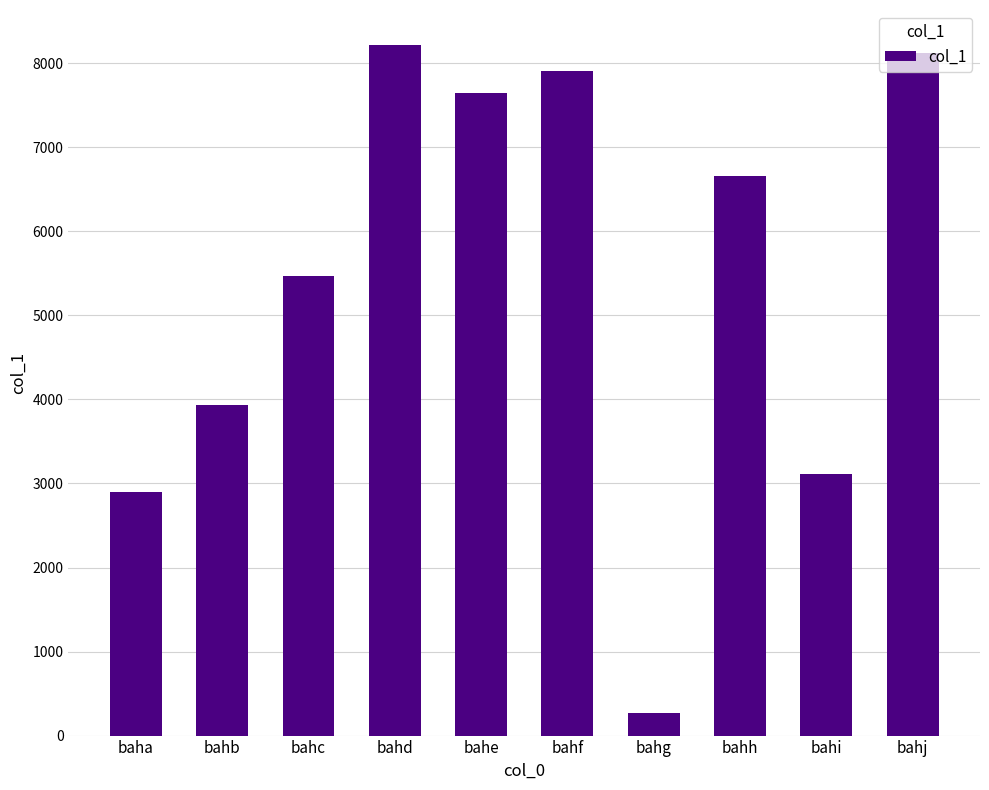

Are the bars grouped side by side (vs. stacked)?

No